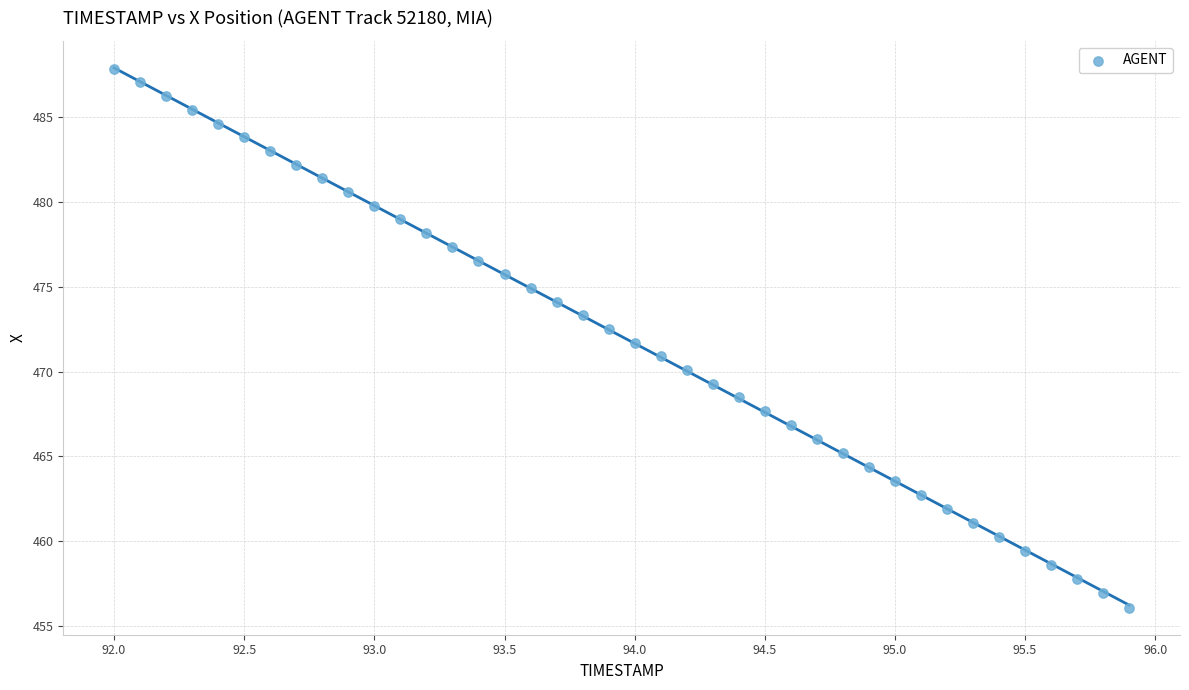

What is the range of Y values (max minus min)?

31.8